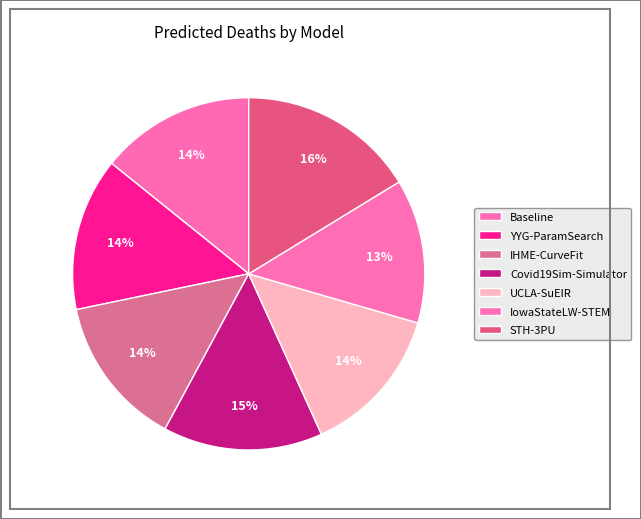

How many slices are in this pie chart?

7